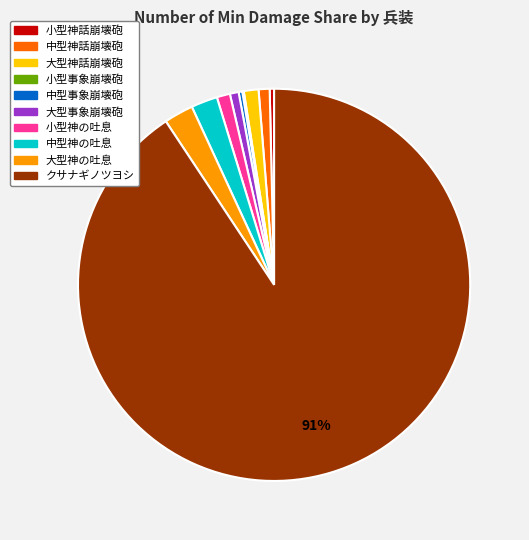

Which slice is the largest?

クサナギノツヨシ